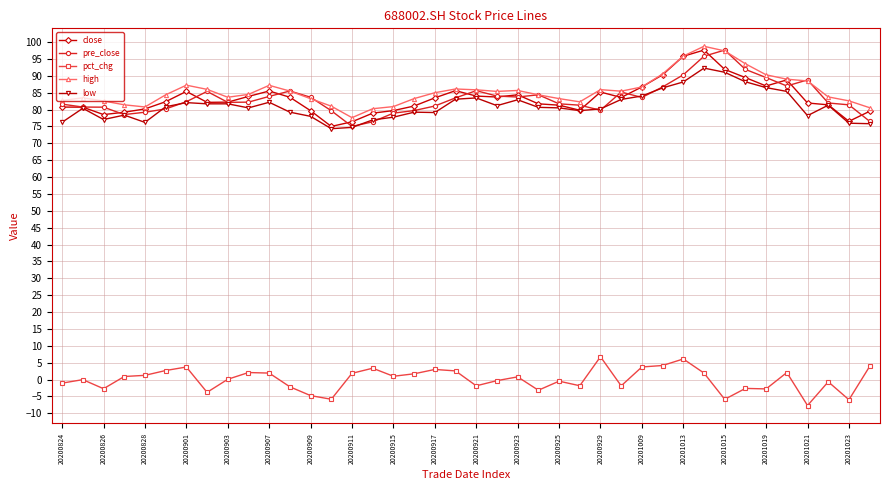

True or false: pct_chg and low intersect in this chart.

False